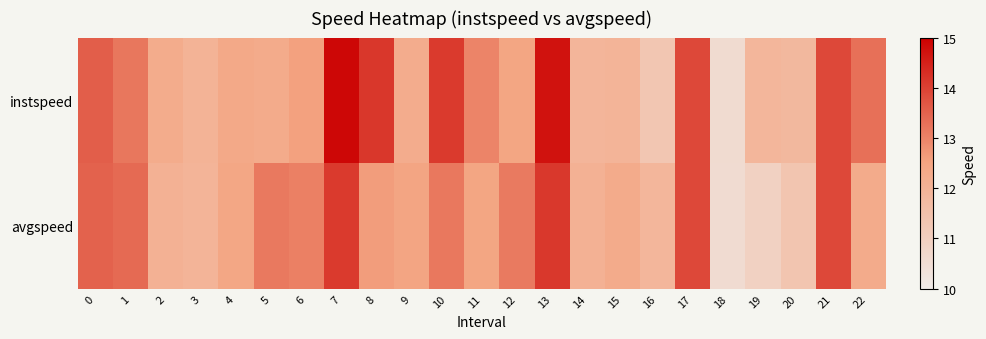

At 12, list the series in order from smallest to largest.

instspeed, avgspeed